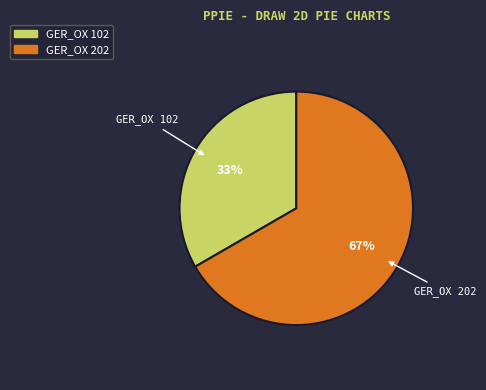

How many segments does this pie chart have?

2